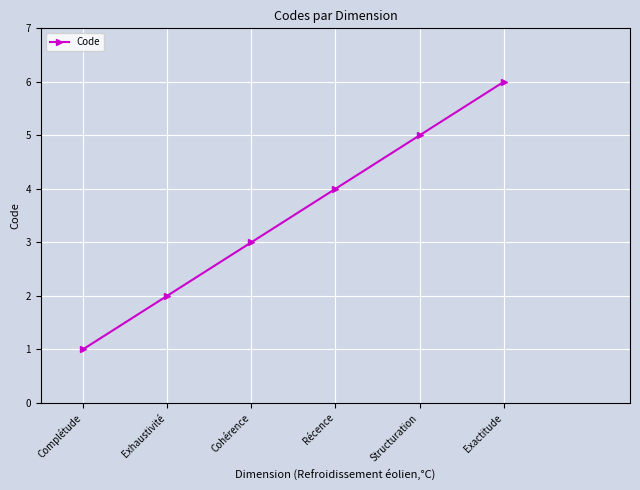

List the labels in order of value, largest first.

Exactitude, Structuration, Récence, Cohérence, Exhaustivité, Complétude